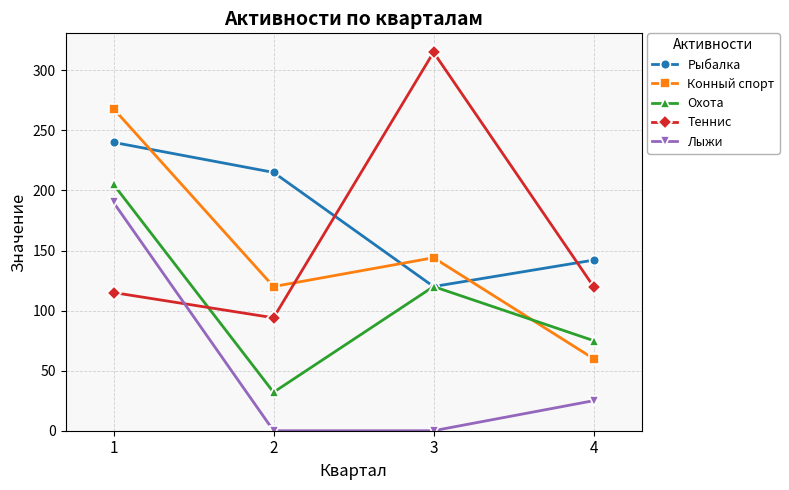

At which category is the sum across all series the highest?

1